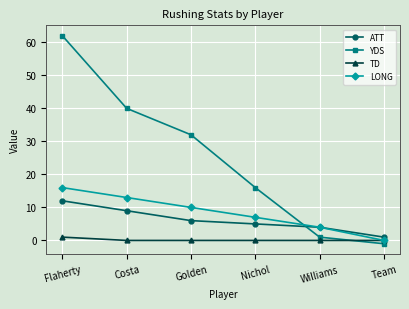

Between which two adjacent categories do ATT and YDS first intersect?

Nichol and Williams